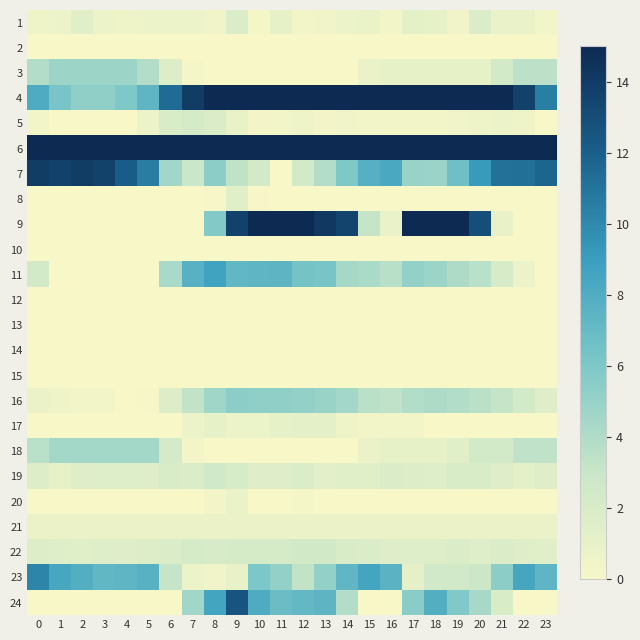

At which category is the sum across all series the highest?

9